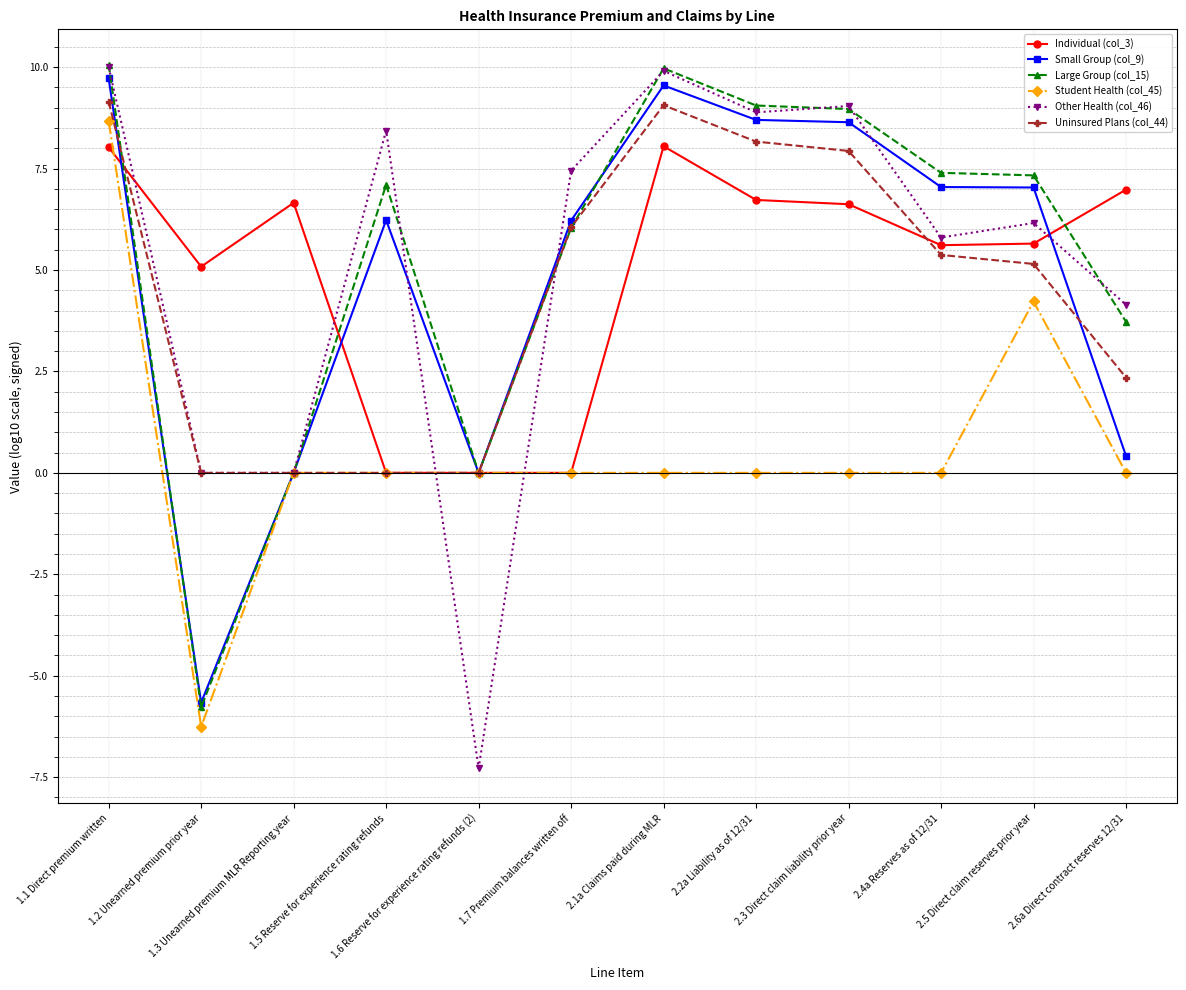

True or false: Individual (col_3) has more than 0 points higher than both neighbors.

True